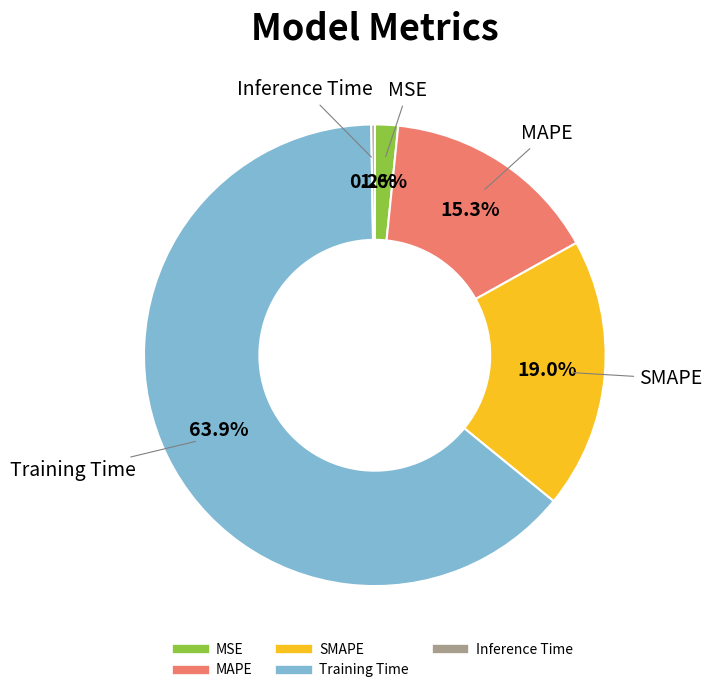

Does Training Time represent more than half of the total?

Yes